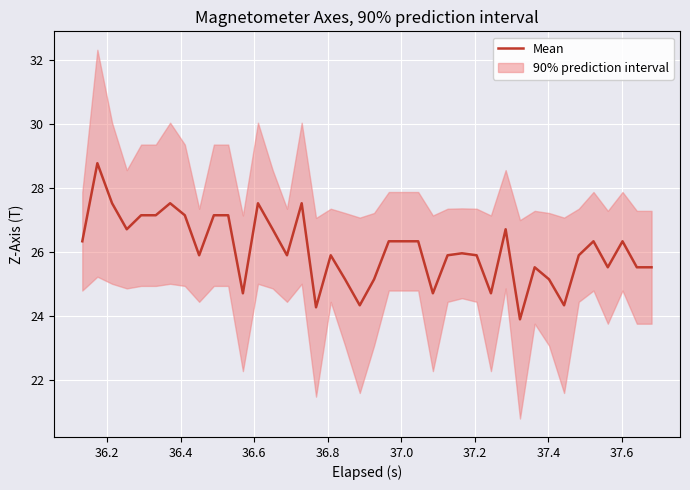

What is the average value?

26.1